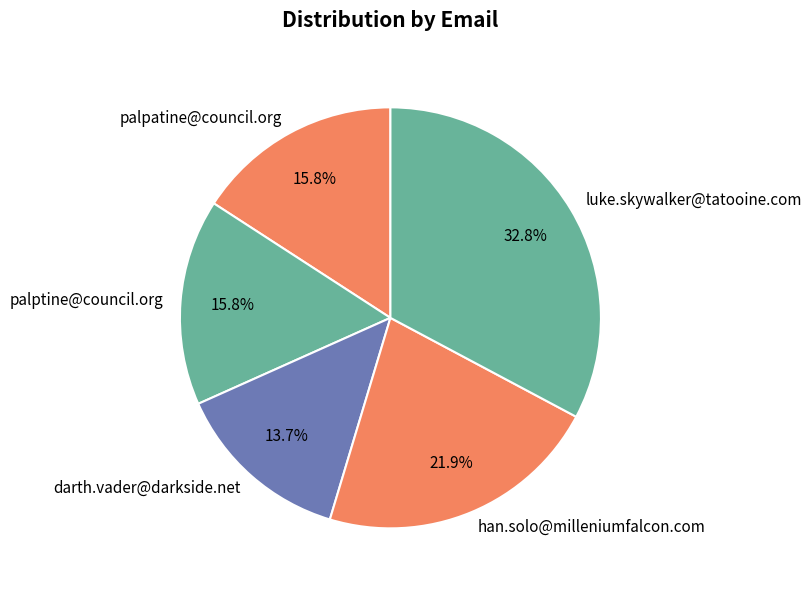

To the nearest percent, what portion does darth.vader@darkside.net represent?

14%